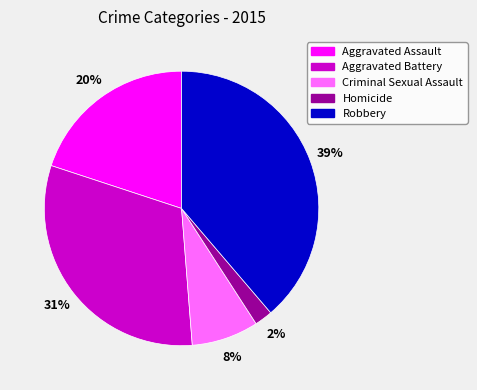

Between Aggravated Assault and Criminal Sexual Assault, which is larger?

Aggravated Assault